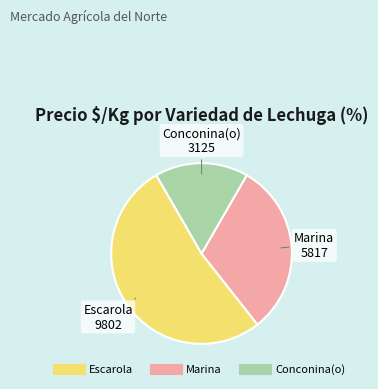

Which slice is the largest?

Escarola